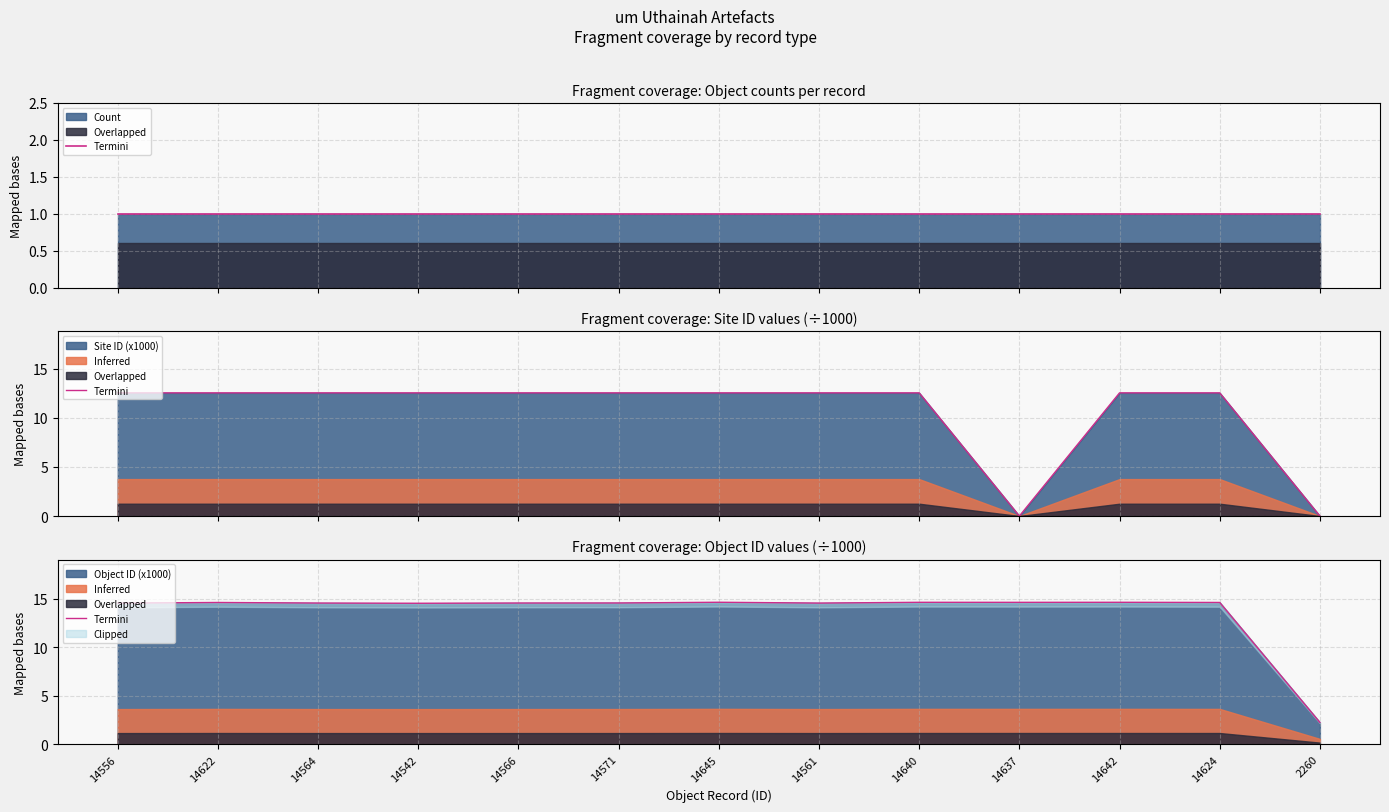

Reading left to right, list all the values displayed in this chart.

14556=14.6	14622=14.6	14564=14.6	14542=14.5	14566=14.6	14571=14.6	14645=14.6	14561=14.6	14640=14.6	14637=14.6	14642=14.6	14624=14.6	2260=2.3